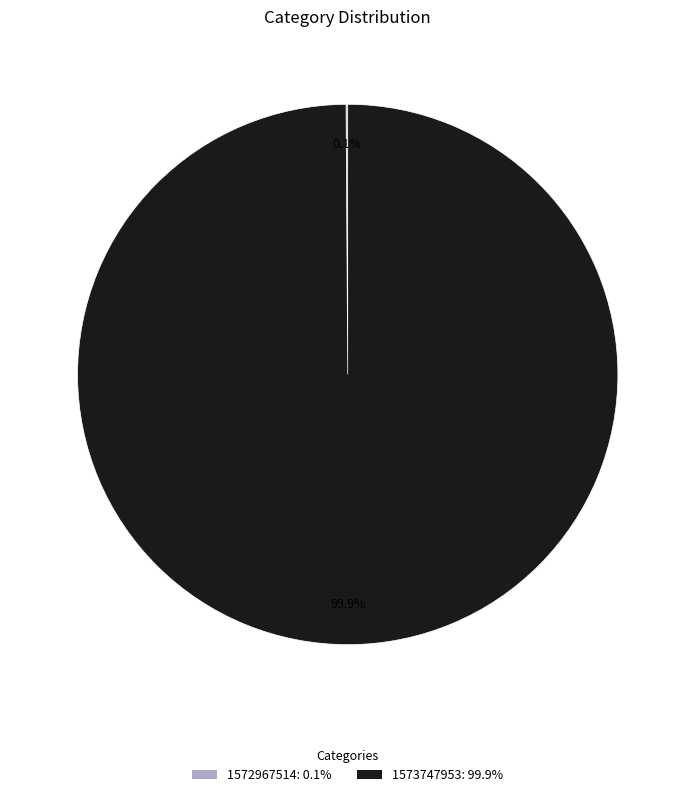

Is there a majority slice in this chart?

Yes